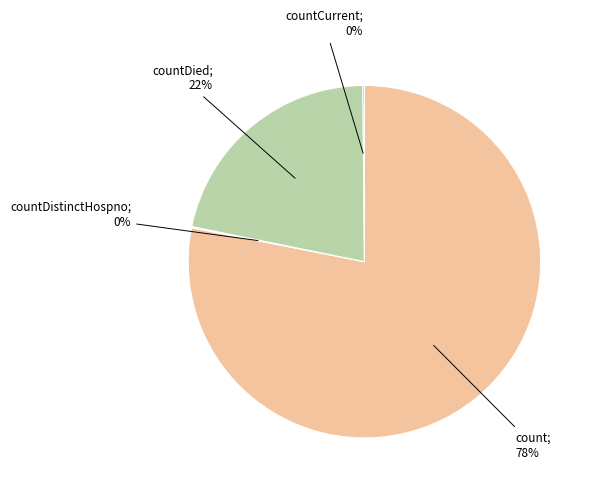

Is there a majority slice in this chart?

Yes